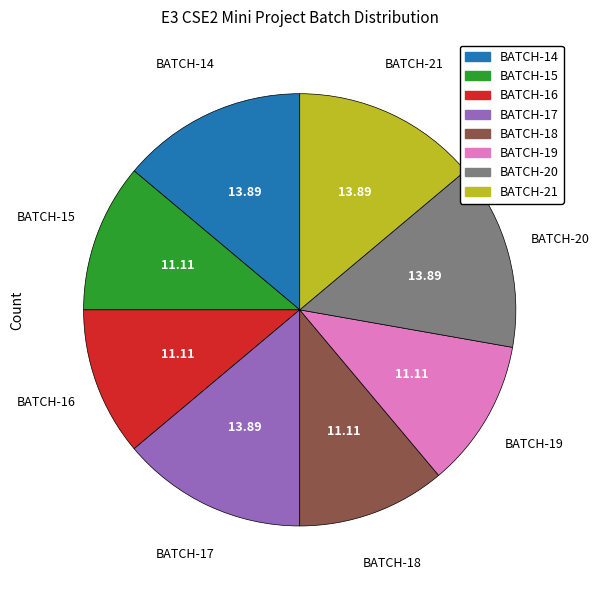

True or false: BATCH-17 accounts for 25% of the total.

False